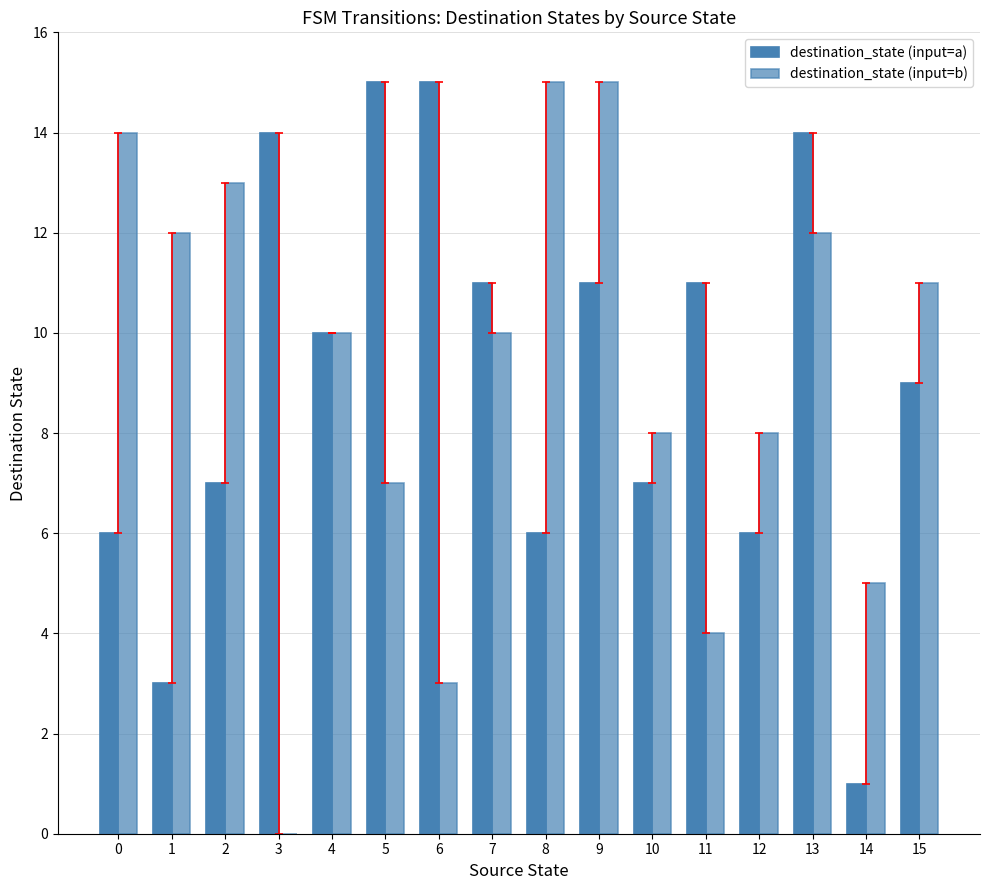

Which category has the highest value in the destination_state (input=a) series?

5